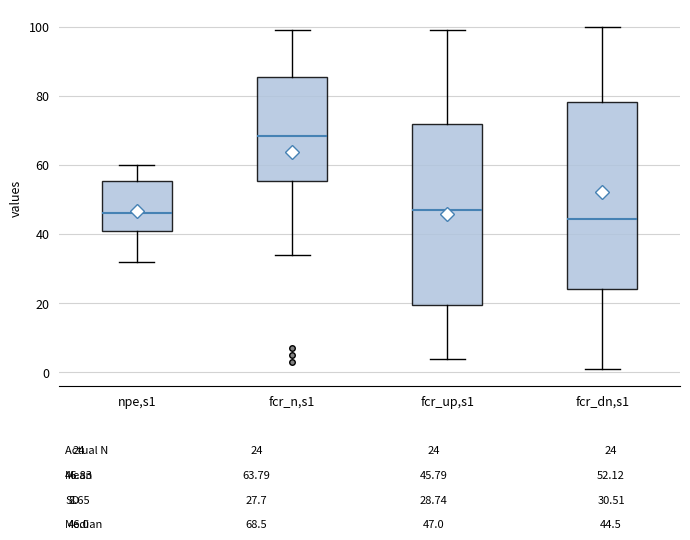

Where does the upper whisker of the box for fcr_n,s1 end on the y-axis? The values are not printed on the chart, so give them approximately, as read against the axis.

100